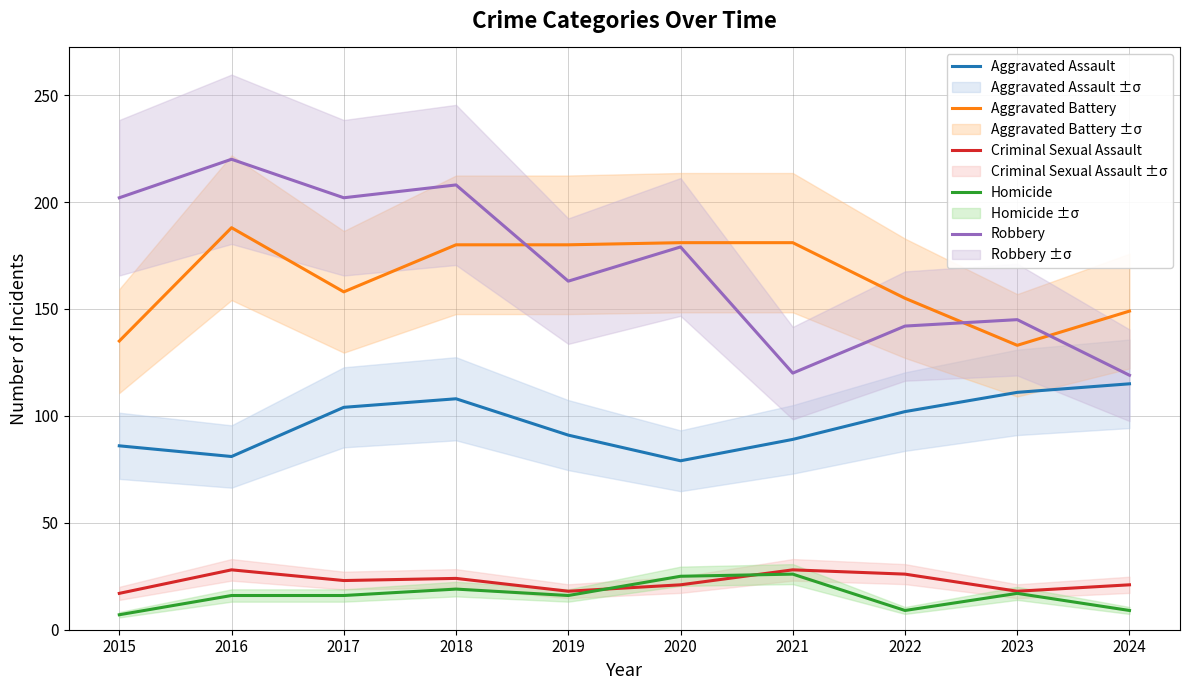

Which has a higher value, 2017 or 2015?

2017